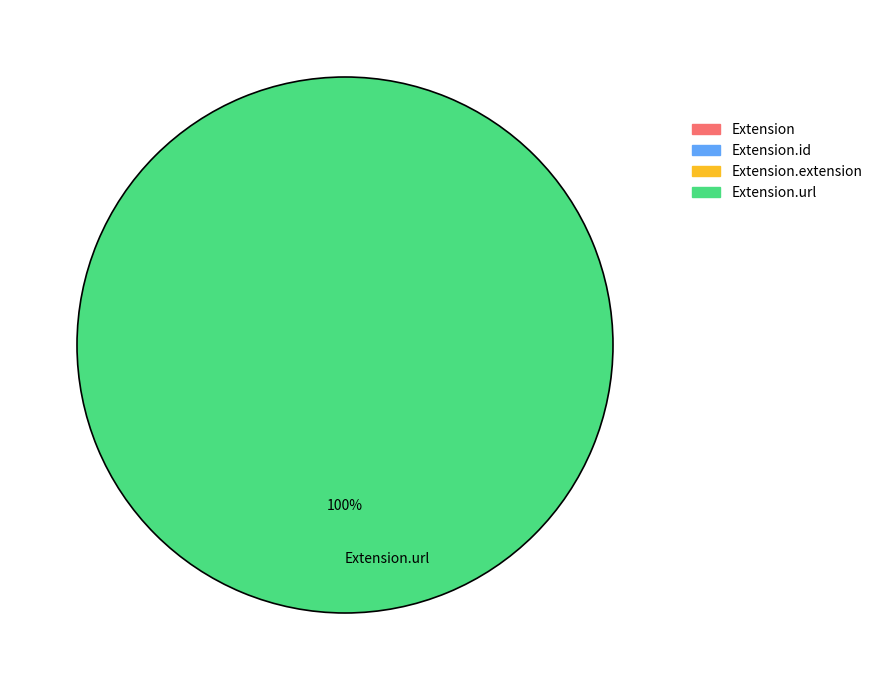

Which slice represents more than half of the pie?

Extension.url